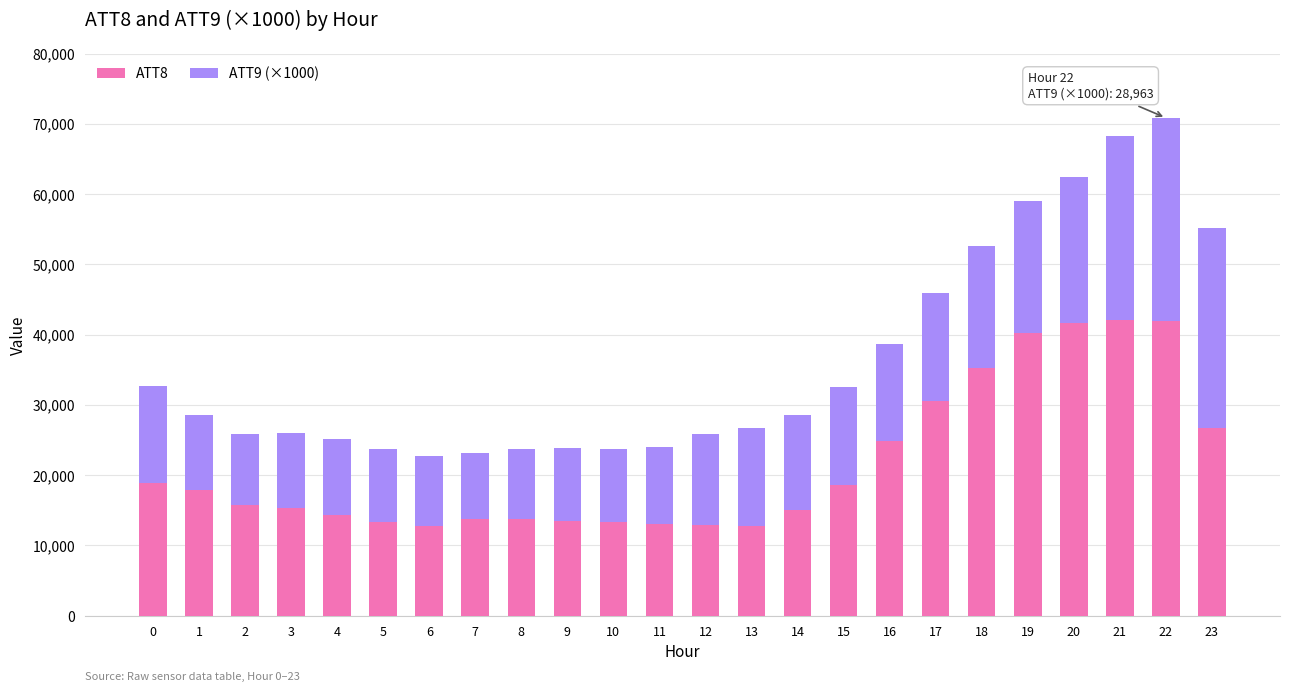

What is the difference between the second highest and second lowest values in the ATT8 series?

29100.0